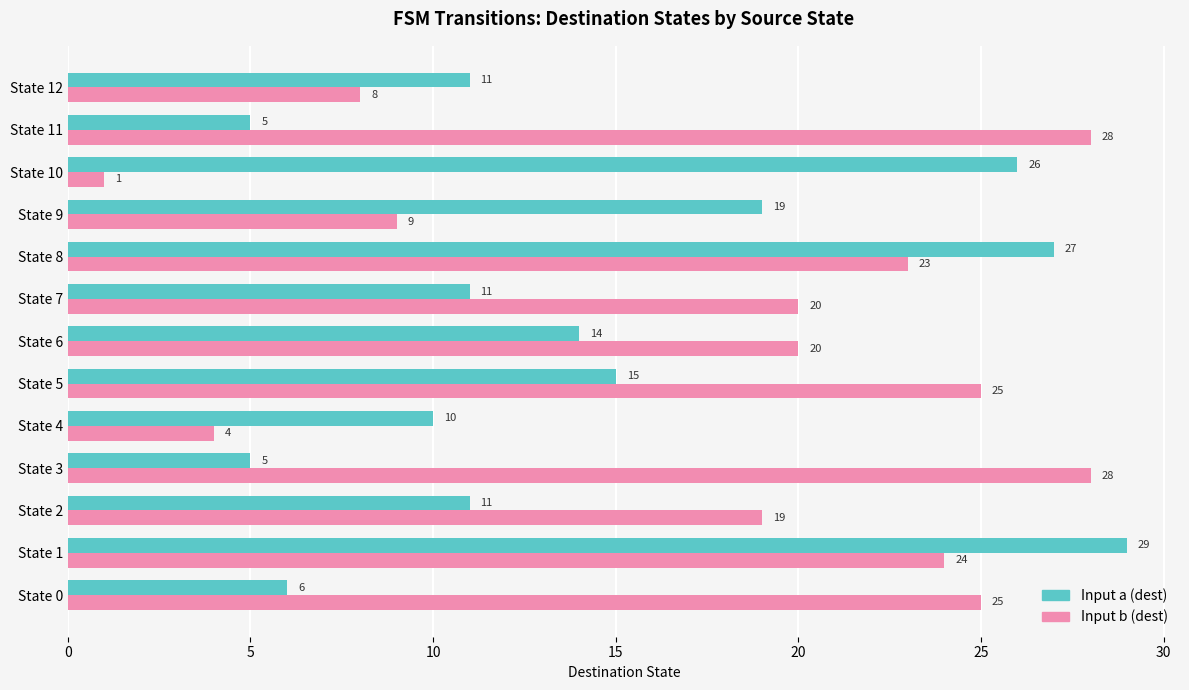

What is the highest value of the Input a (dest) series?

29